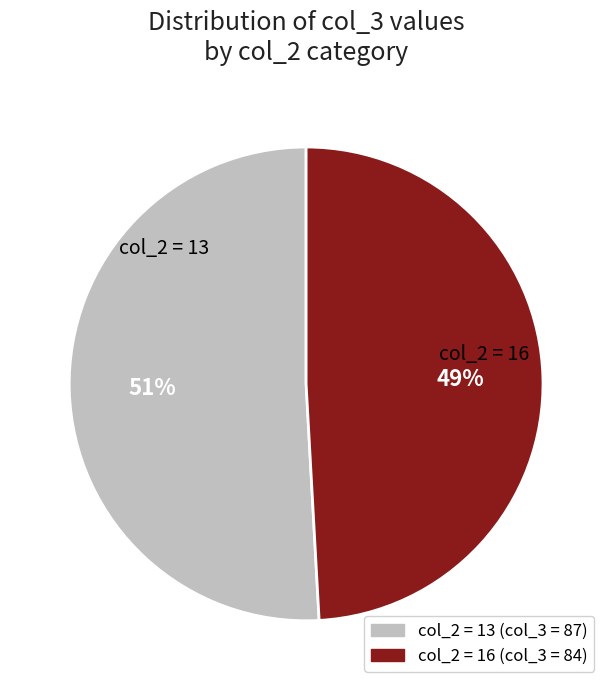

Is there a majority slice in this chart?

Yes